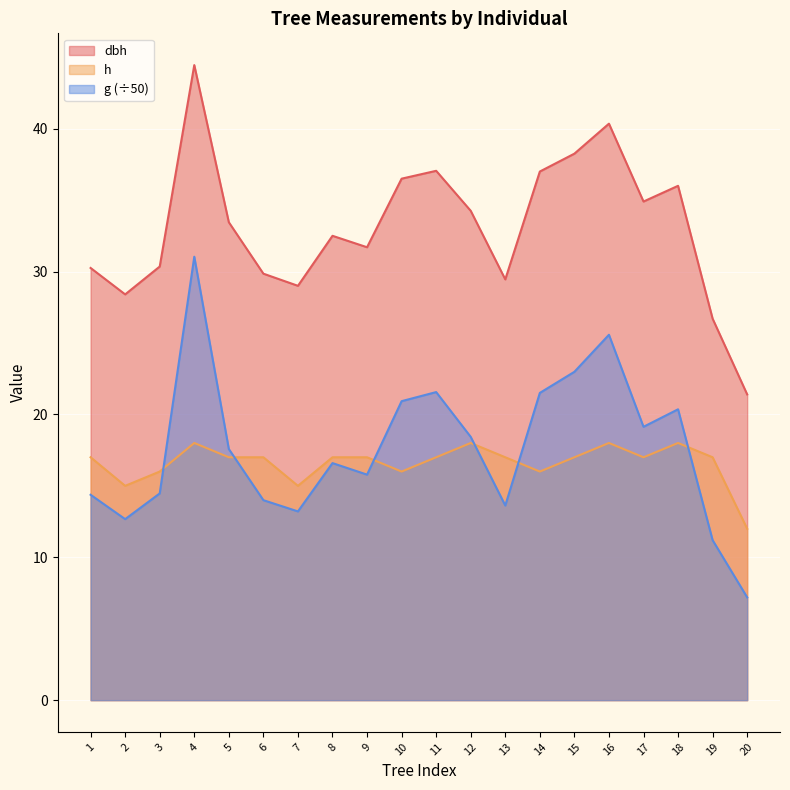

After their last crossing, which series has the higher values: h or g?

h